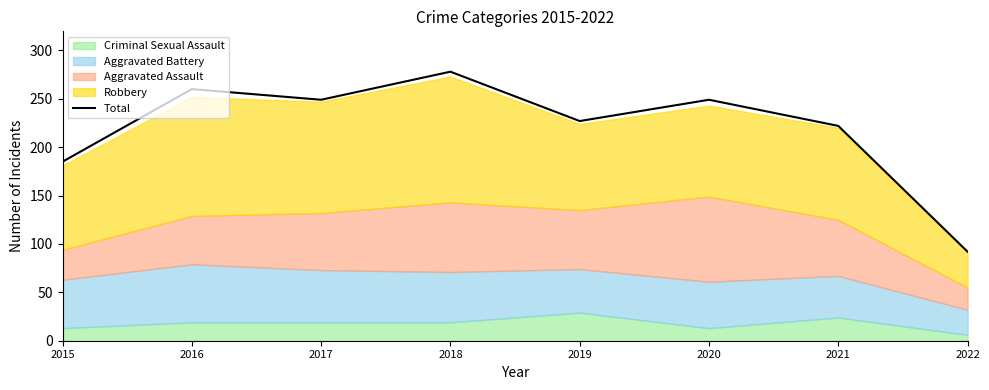

How many interior local valleys (lower than both neighbors) does the data have?

2